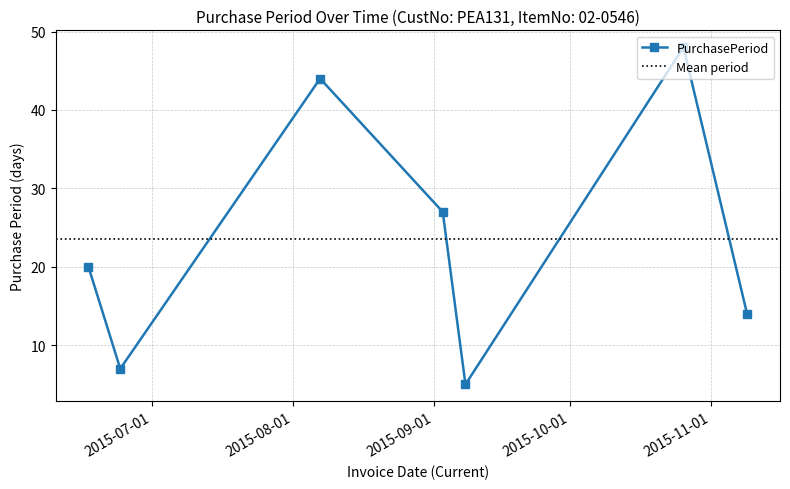

How many data points are less than 20?

3